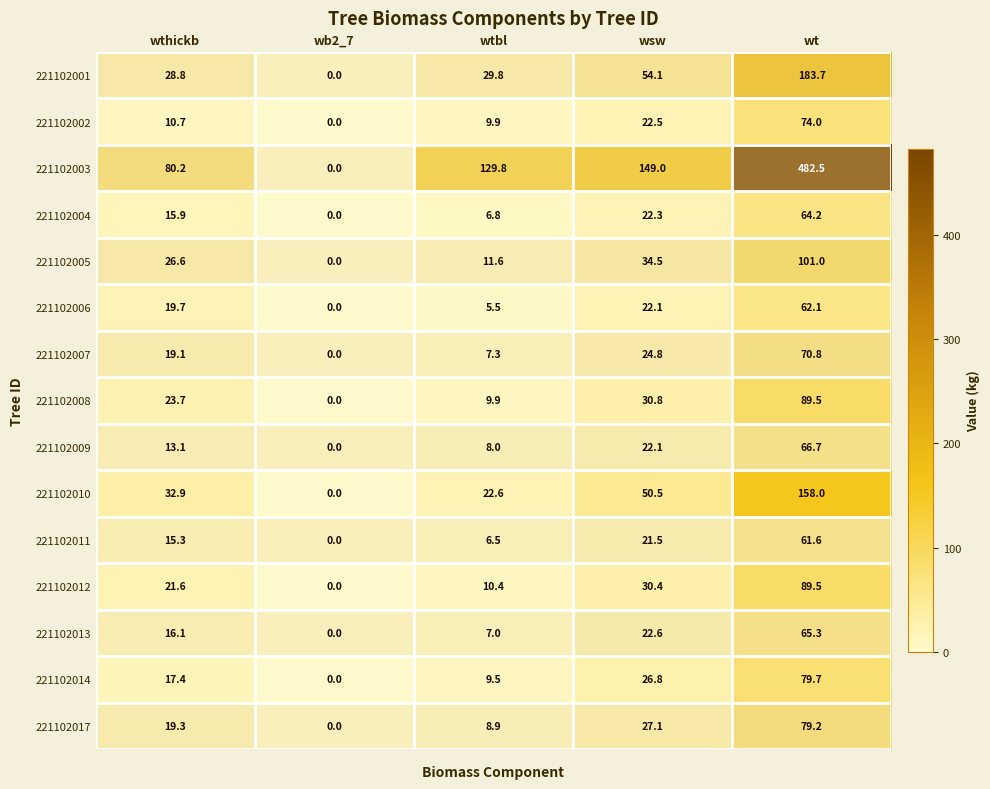

Rank the categories by 221102006 value from highest to lowest.

wt, wsw, wthickb, wtbl, wb2_7